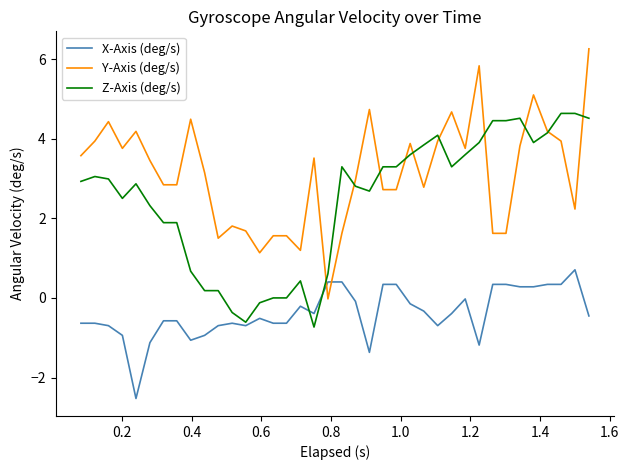

Which series has the widest spread of values?

Y-Axis (deg/s)